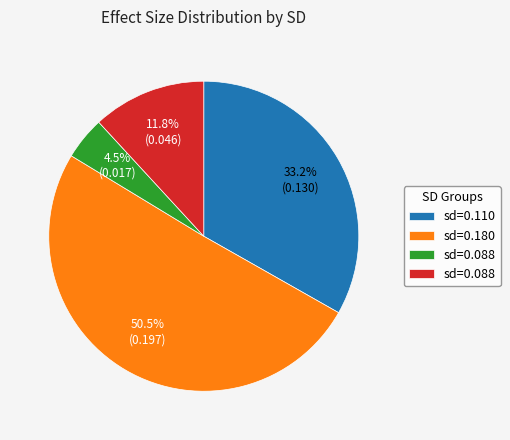

Does any single category account for the majority?

Yes